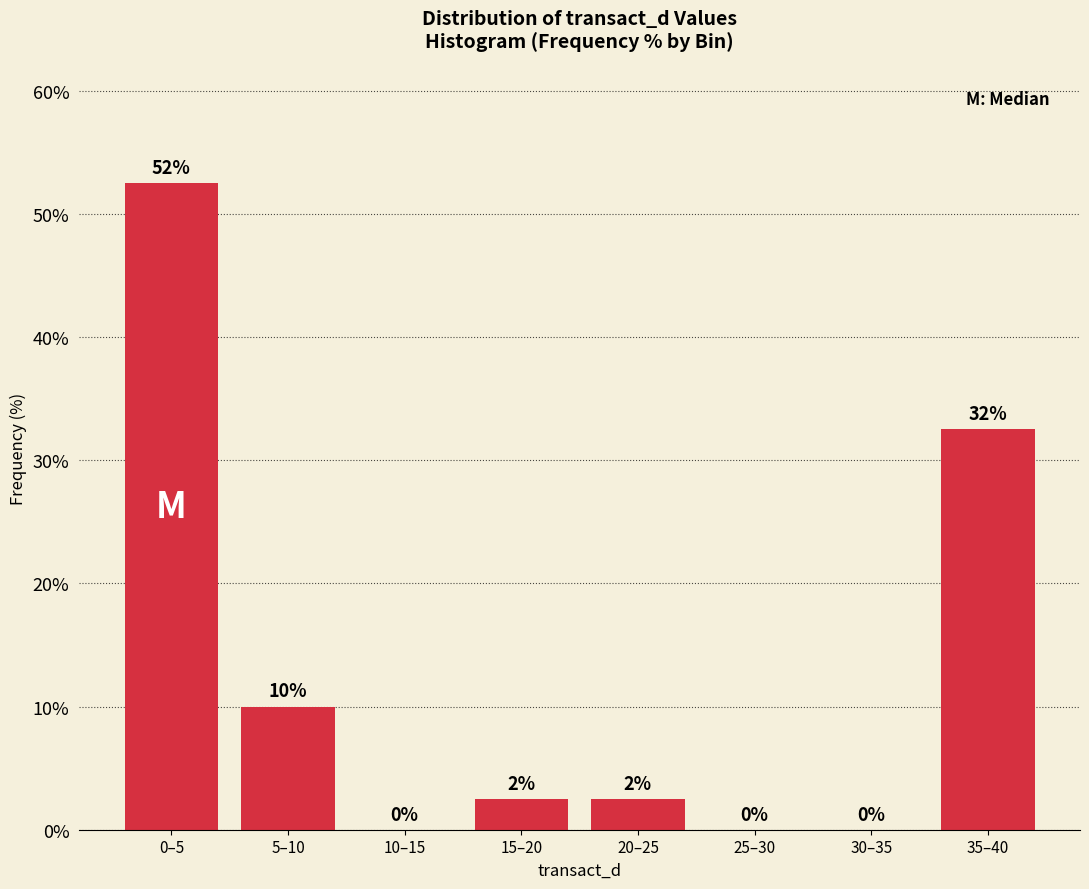

What is the change in value from 20–25 to 35–40?

+30.0